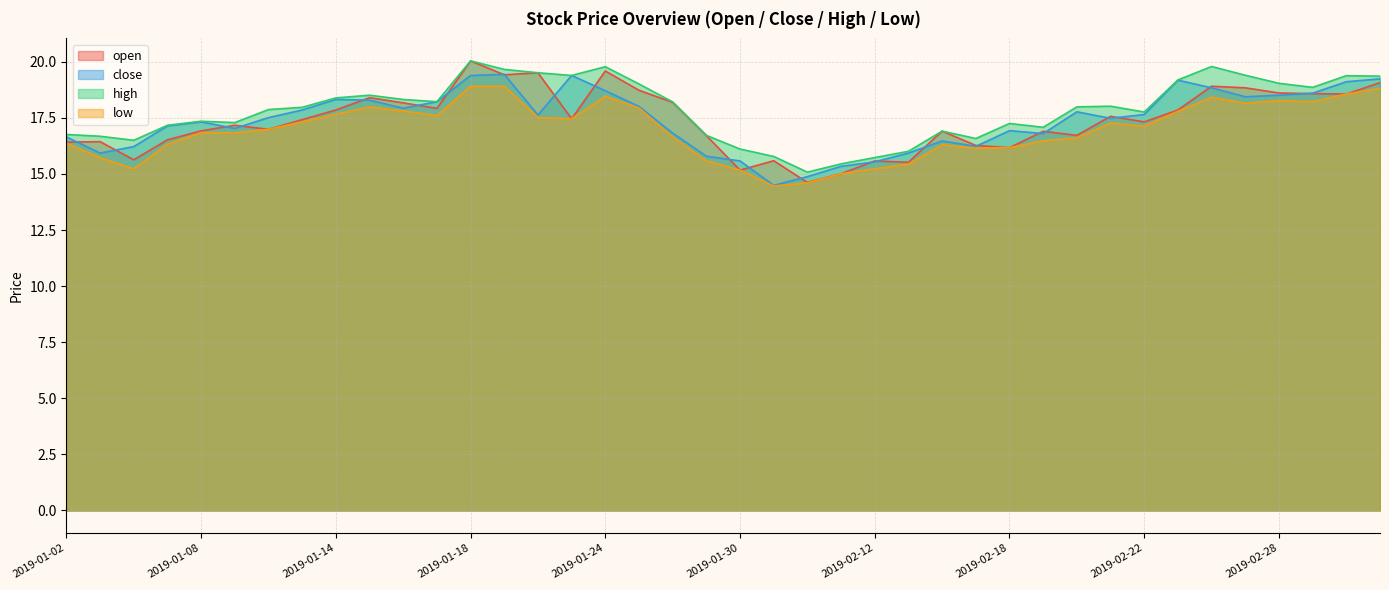

The open series shows 17.0 at 2019-01-10. True or false?

True